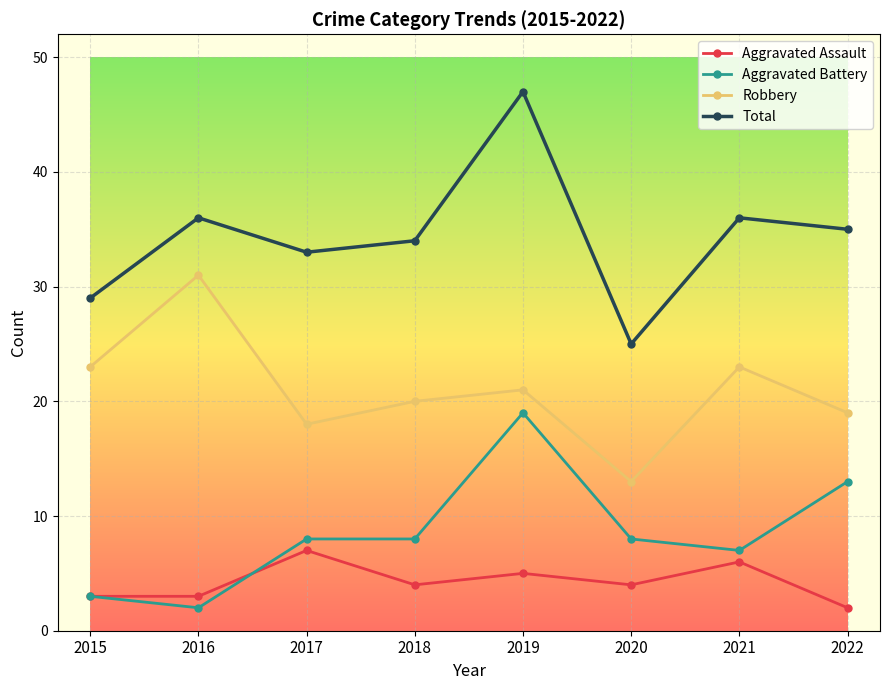

How many interior local peaks does the Robbery series have?

3